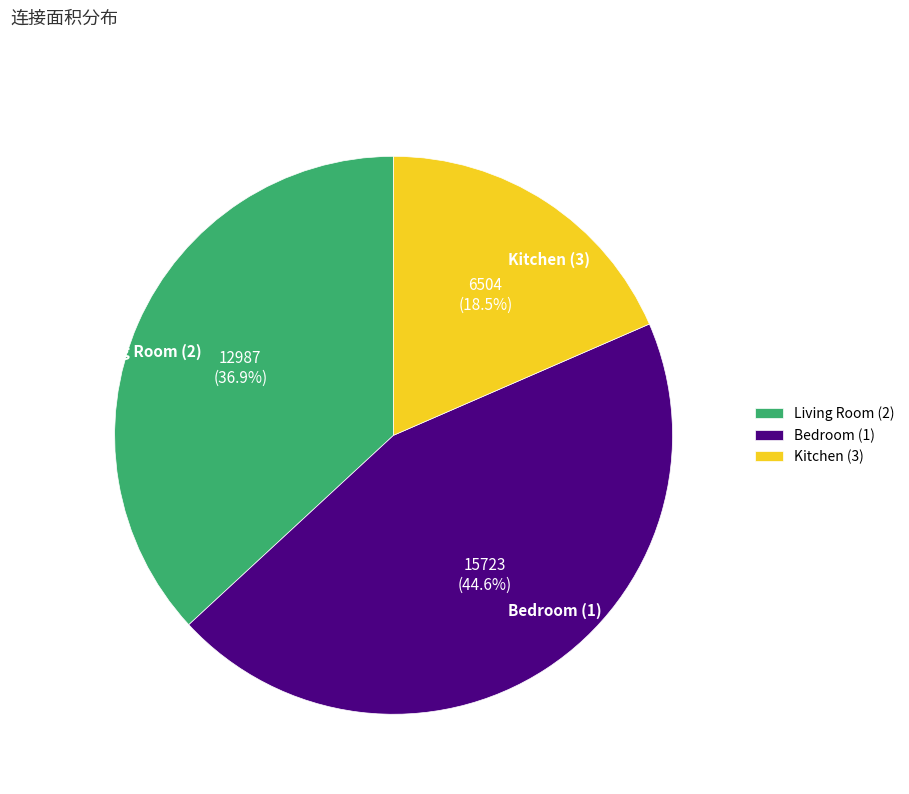

Which category has the smallest portion of the pie?

Kitchen (3)